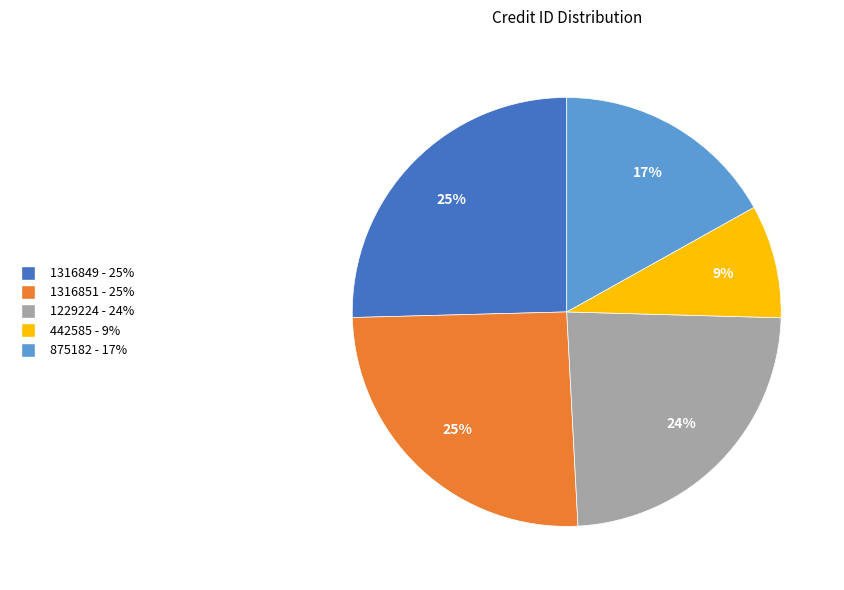

To the nearest percent, what percentage of the pie is 1229224?

24%